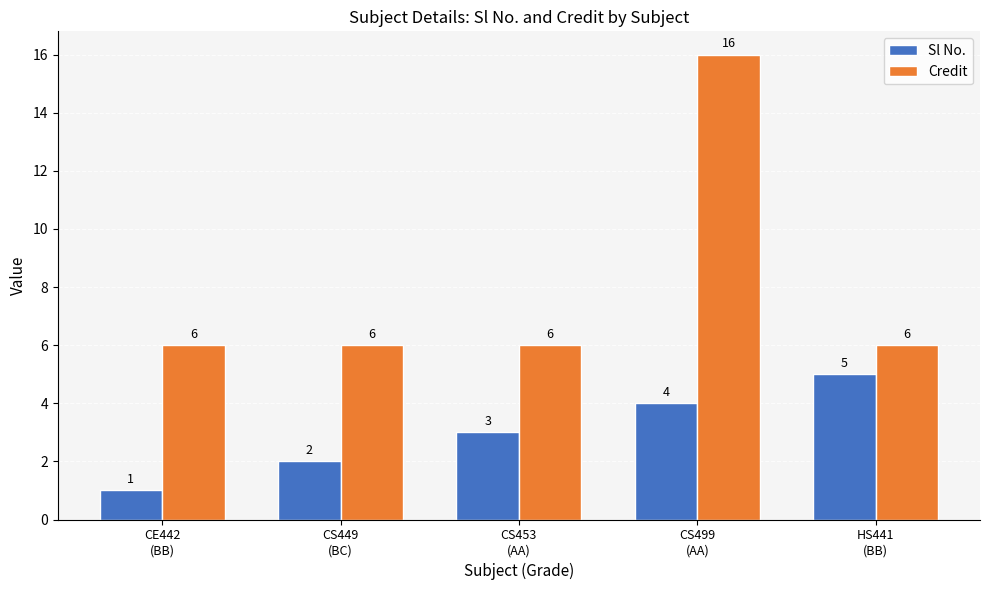

What is the value of the Sl No. bar at the 5th from the left?

5